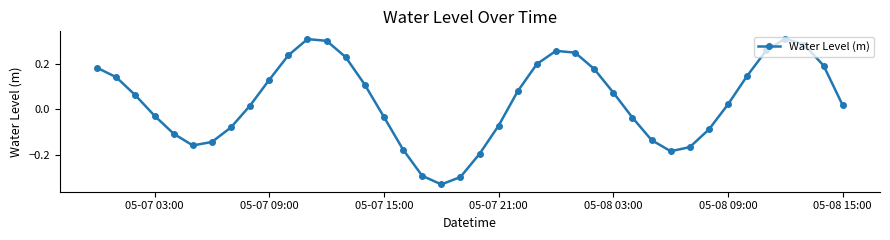

True or false: the data has more than 1 interior local peaks.

True